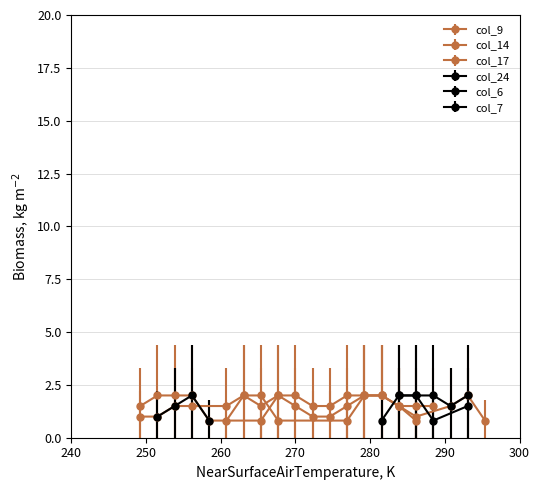

Does the chart have visible grid lines?

Yes